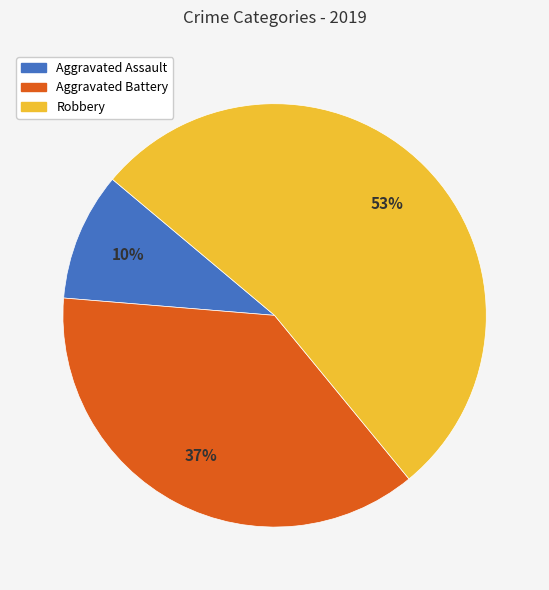

Do Robbery and Aggravated Assault together represent more than half of the pie?

Yes